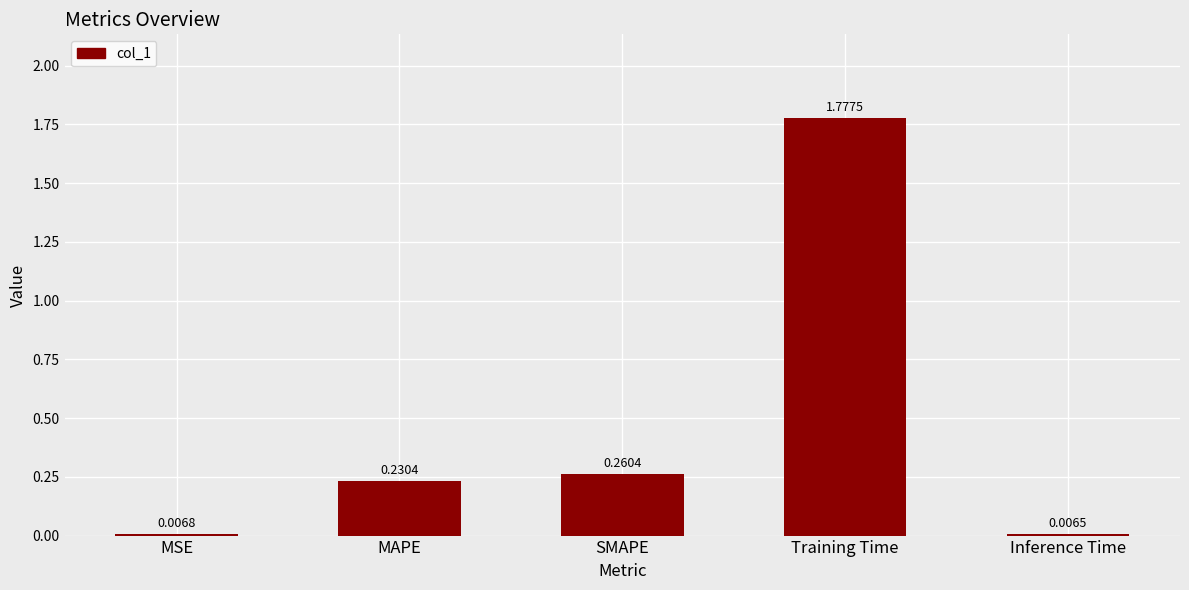

True or false: the data shows 2.5 at Training Time.

False